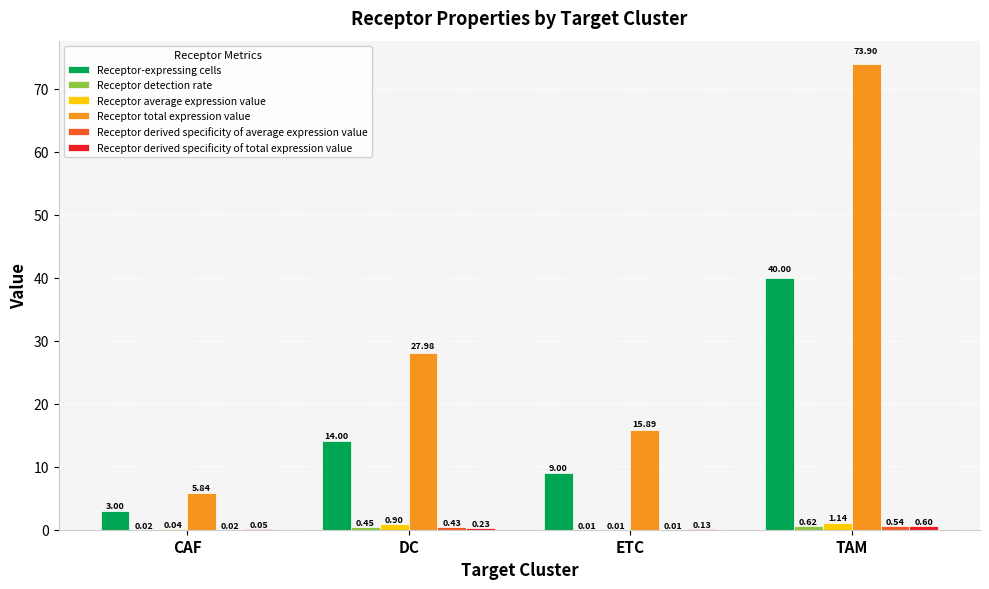

At which category is the sum across all series the highest?

TAM